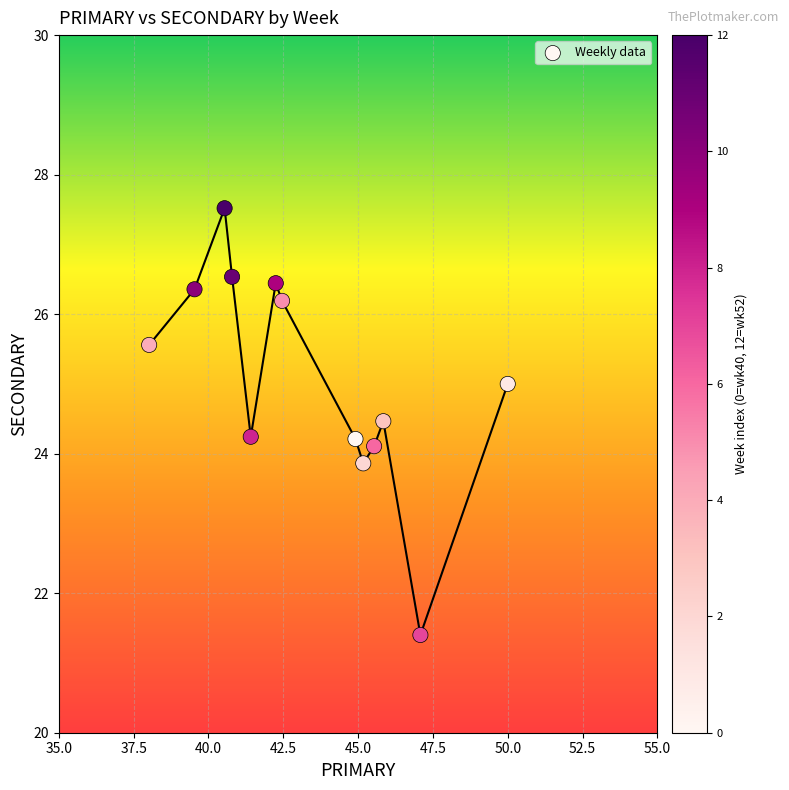

What is the range of Y values (max minus min)?

6.1